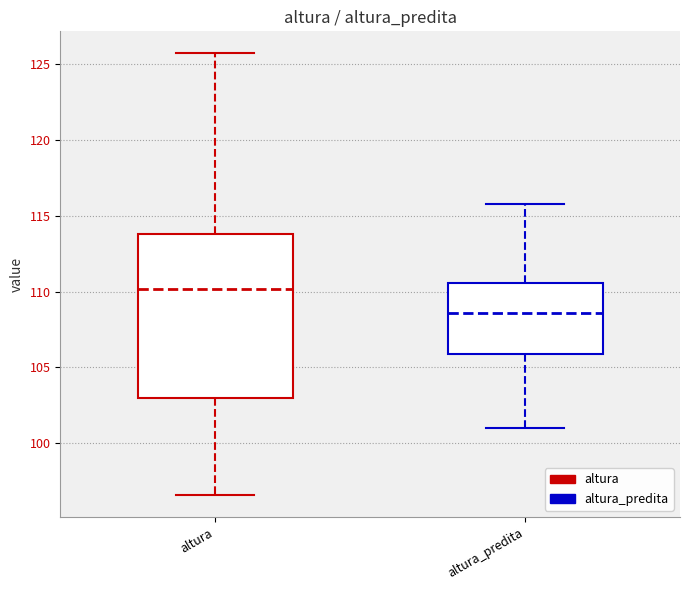

Which box is the tallest, from its lower edge to its upper edge?

altura